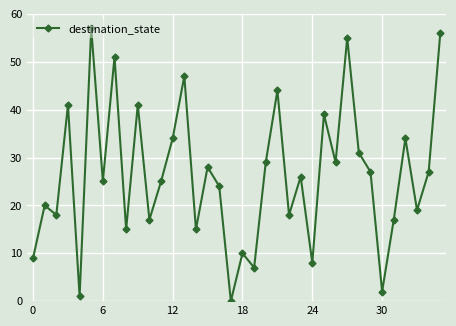

True or false: the data has more than 1 interior local peaks.

True